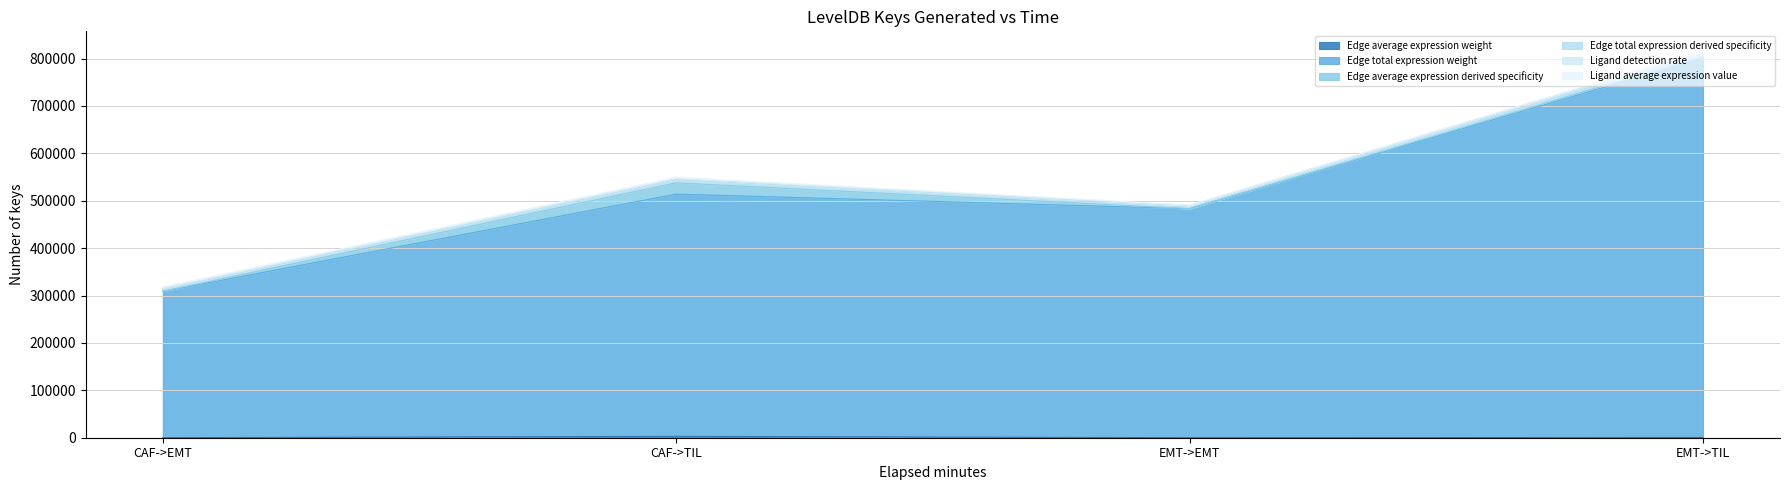

At which category is the sum across all series the highest?

EMT->TIL